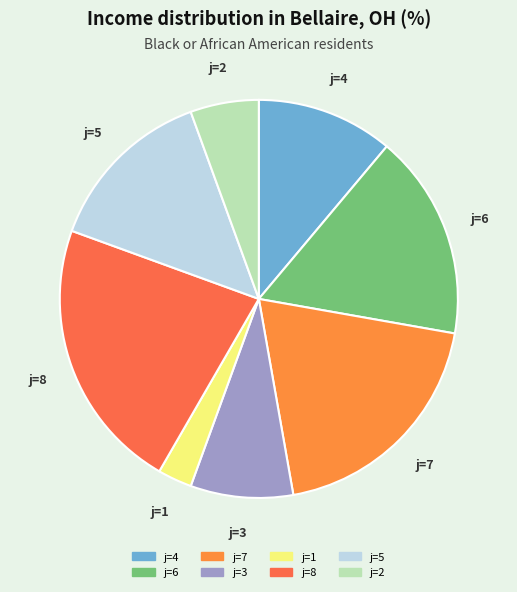

Is it true that j=8 is 17% of the pie?

False